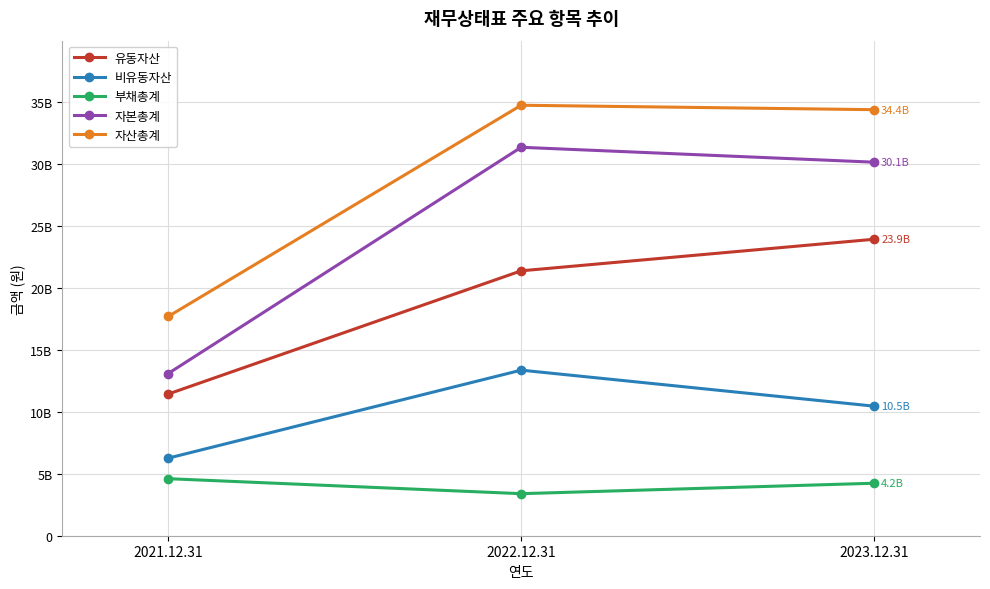

Does the chart have visible grid lines?

Yes